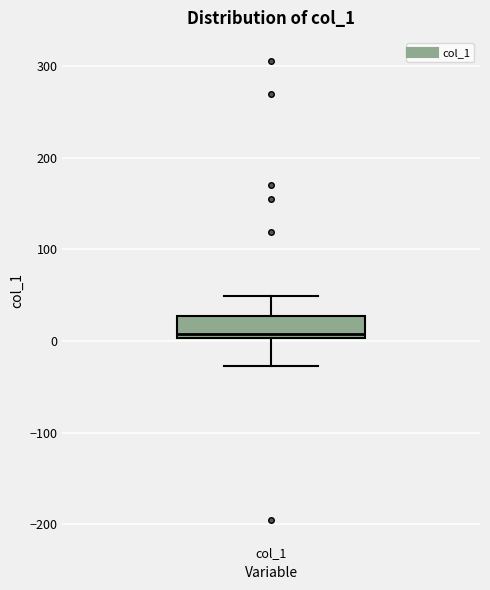

Where does the median line of the box for col_1 sit on the y-axis? The values are not printed on the chart, so give them approximately, as read against the axis.

10